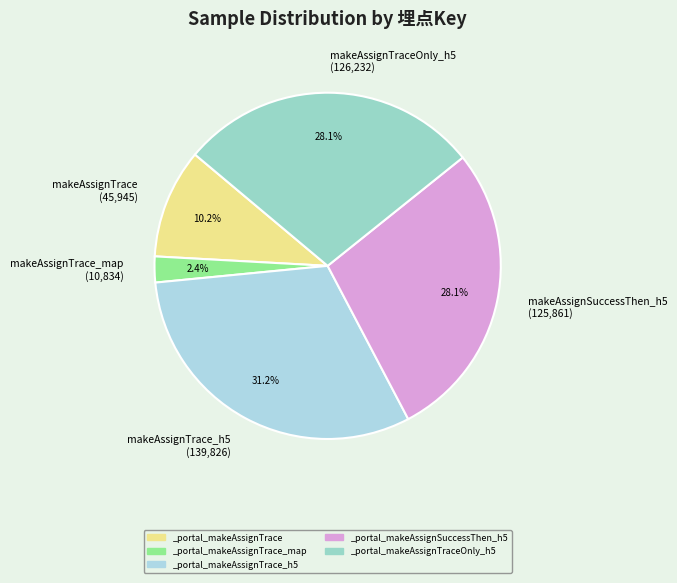

Does any single category account for the majority?

No